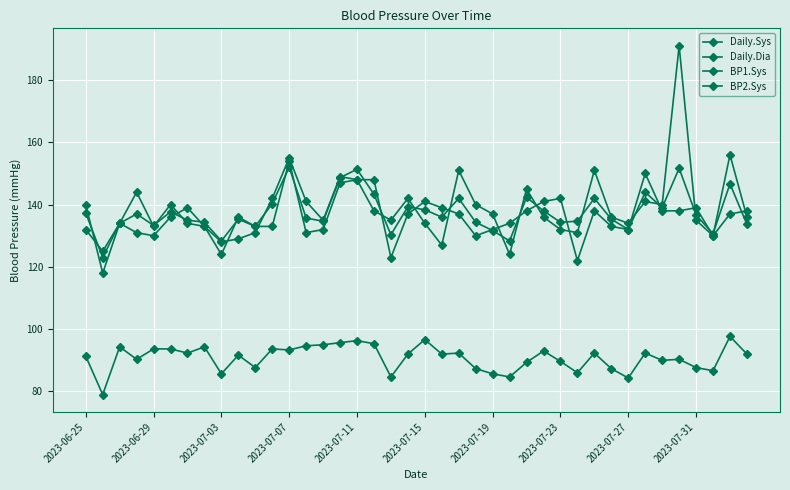

True or false: BP1.Sys and Daily.Dia cross at least once.

False